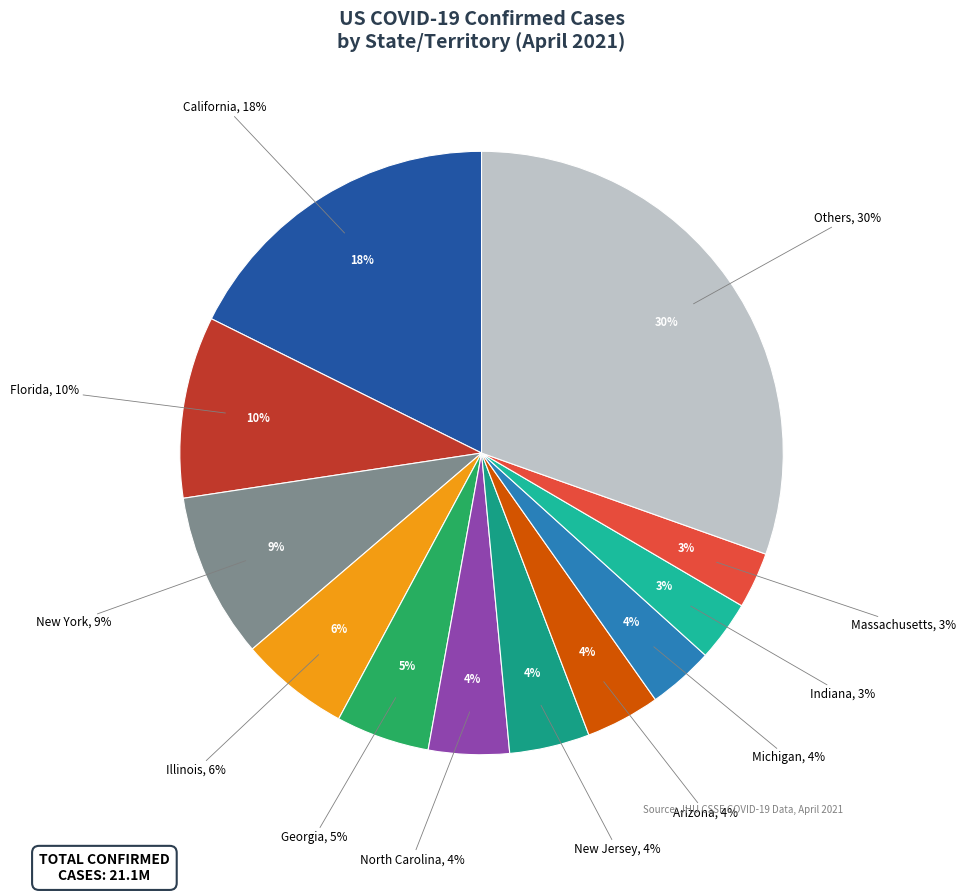

Does any single category account for the majority?

No